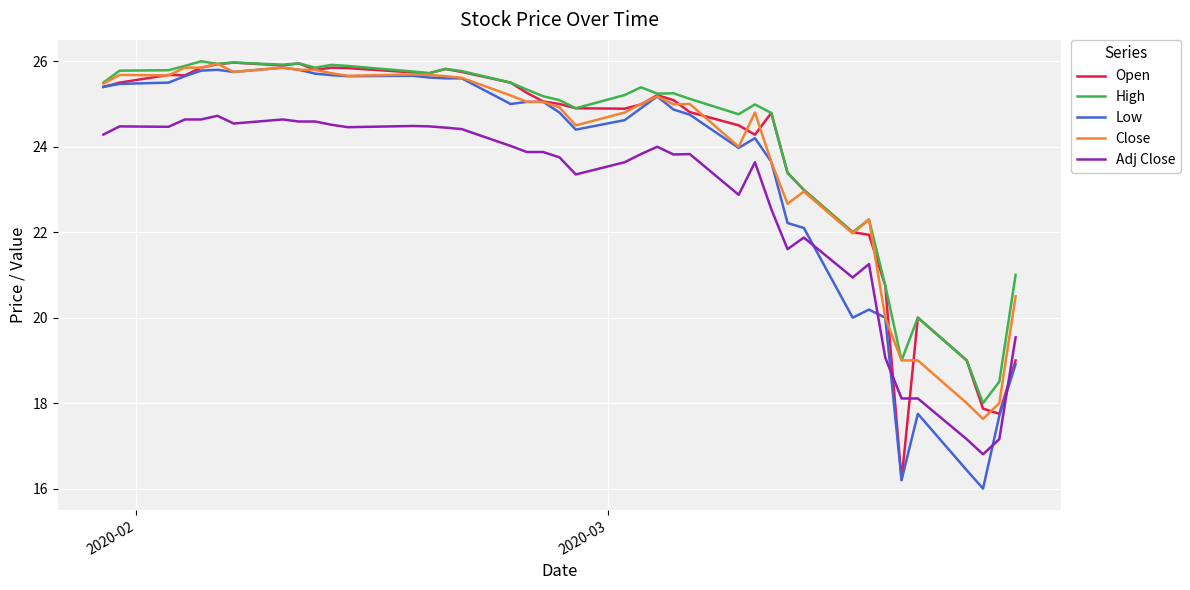

What is the difference between the maximum and second lowest values in the High series?

7.5